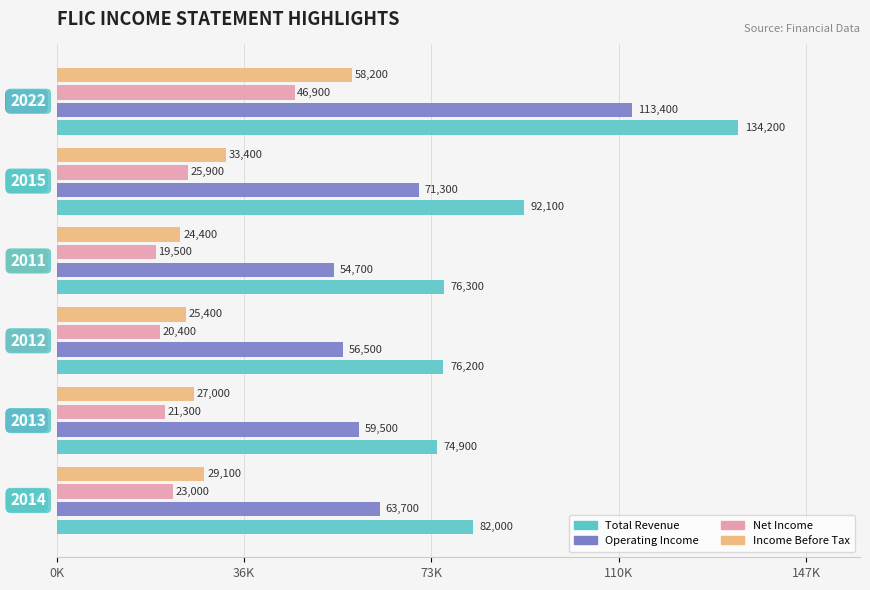

What are all the series names shown in the legend?

Total Revenue, Operating Income, Net Income, Income Before Tax